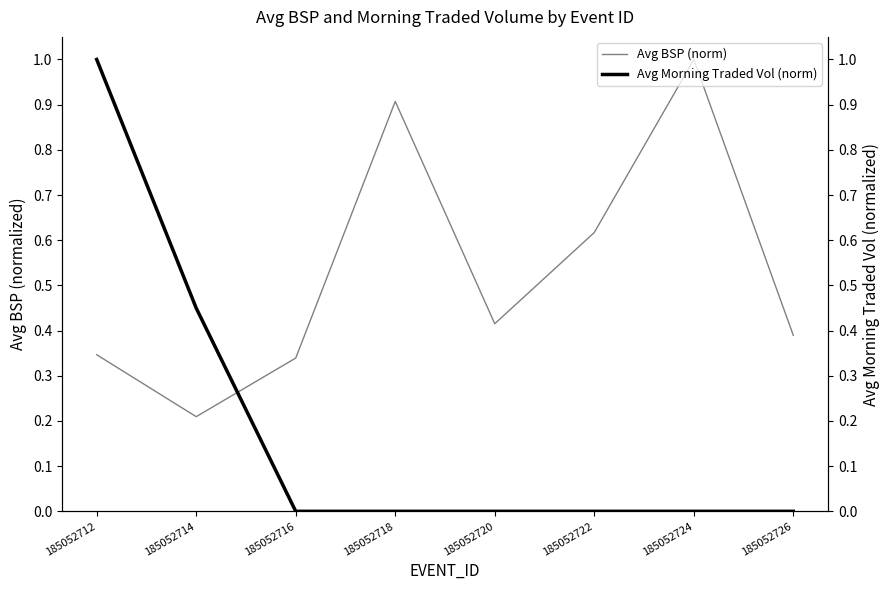

What is the sum of all Avg BSP (norm) values?

4.2